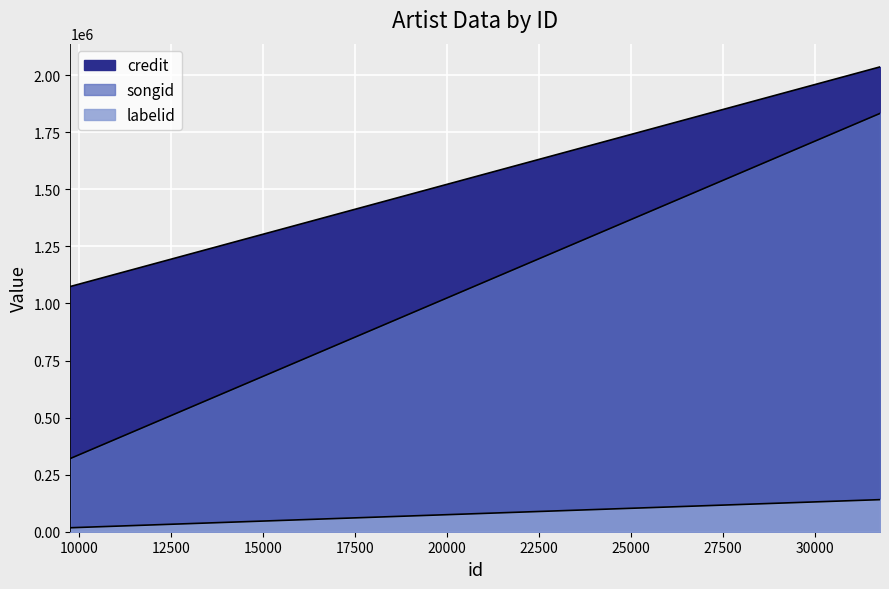

What is the sum of all songid values?

3986485